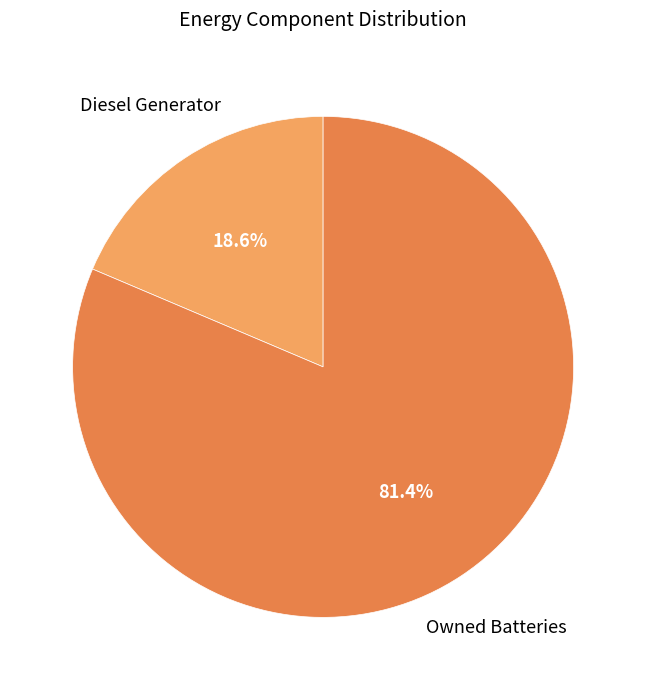

Does any single category account for the majority?

Yes